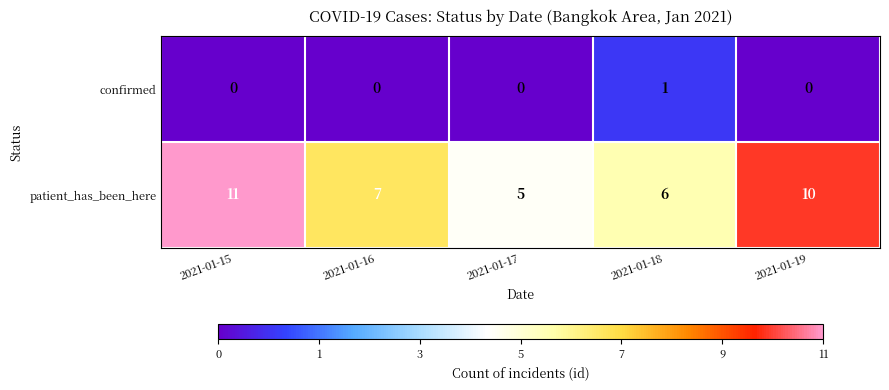

What is the difference between the patient_has_been_here values at 2021-01-15 and 2021-01-16?

4